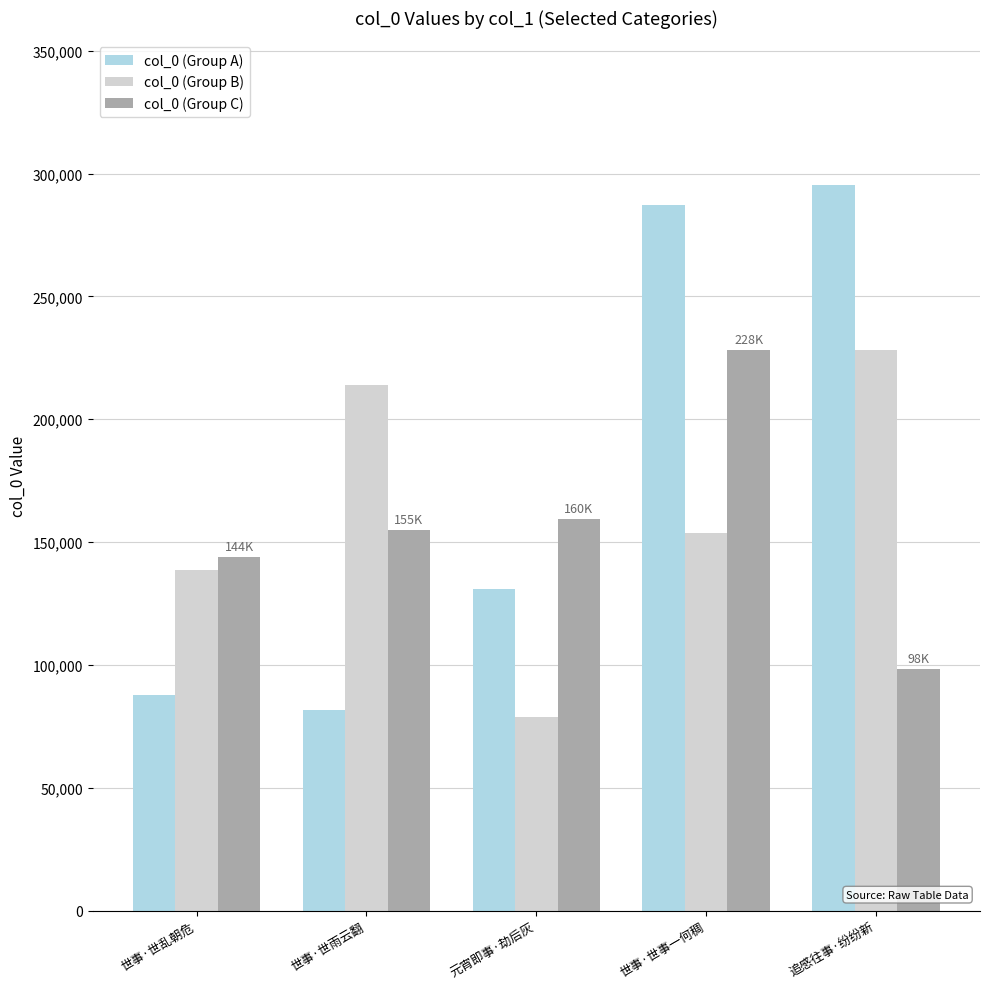

The value of col_0 (Group B) at 世事·世乱朝危 is 138853. True or false?

True